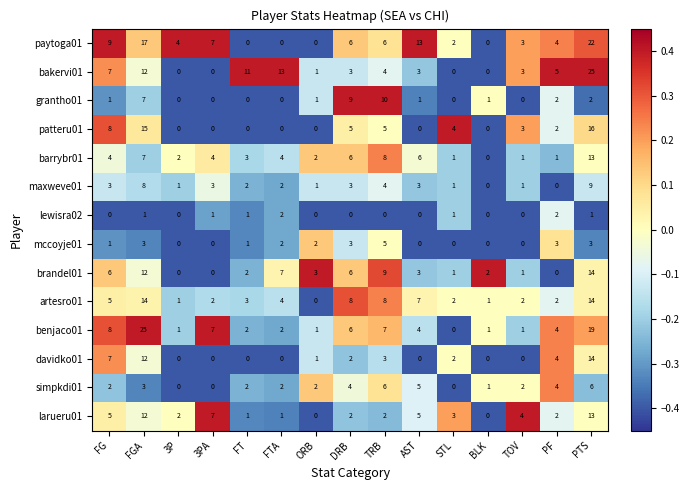

How many values in artesro01 are above zero?

14